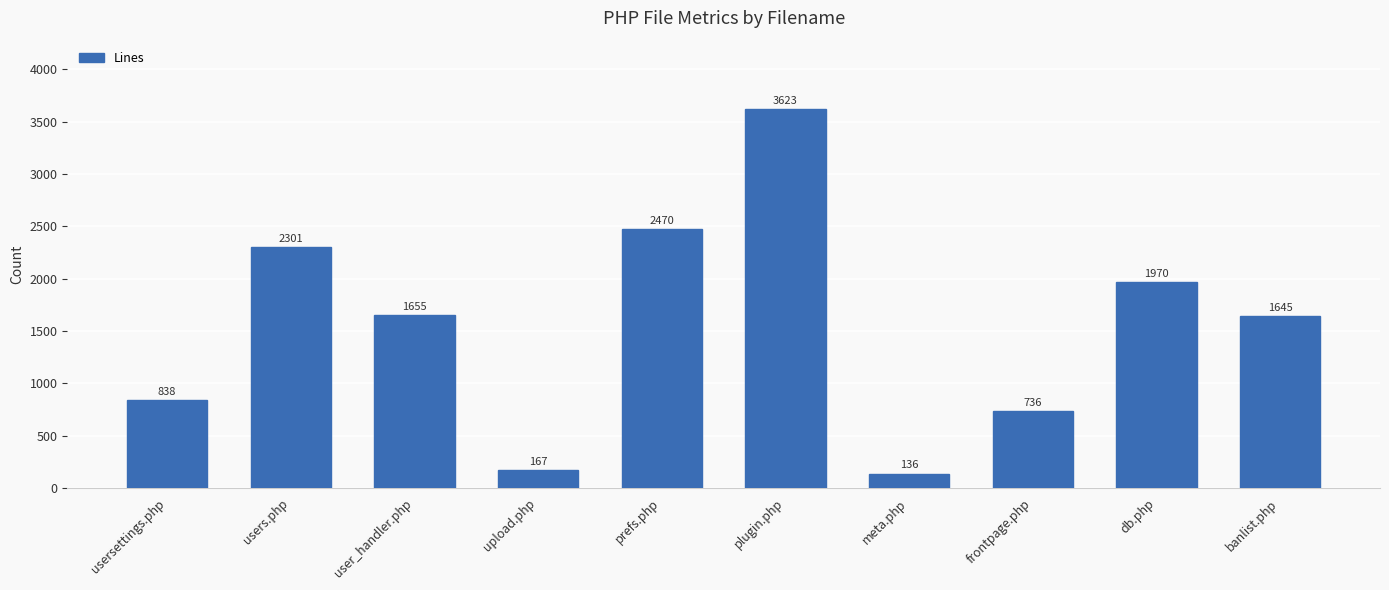

Reading right to left, list all the values displayed in this chart.

banlist.php=1645	db.php=1970	frontpage.php=736	meta.php=136	plugin.php=3623	prefs.php=2470	upload.php=167	user_handler.php=1655	users.php=2301	usersettings.php=838